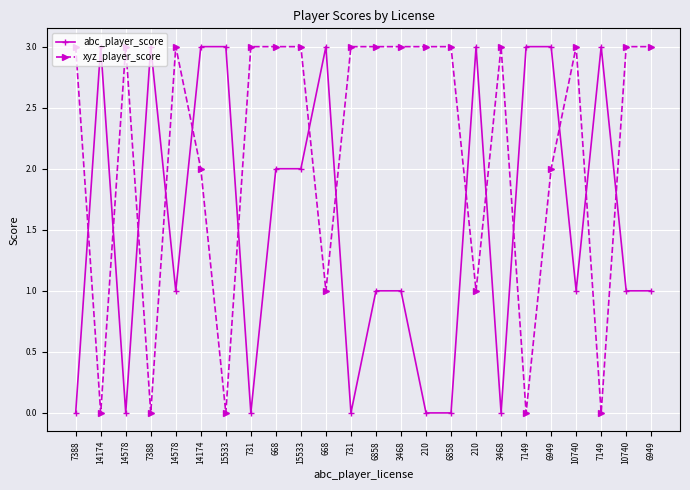

What is the value of the abc_player_score point at the 10th from the left?

3